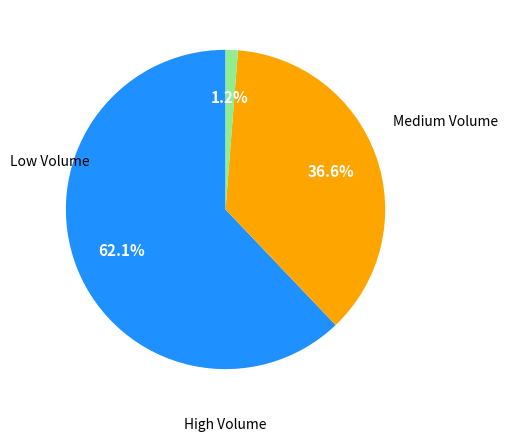

Count the number of slices in the pie.

3